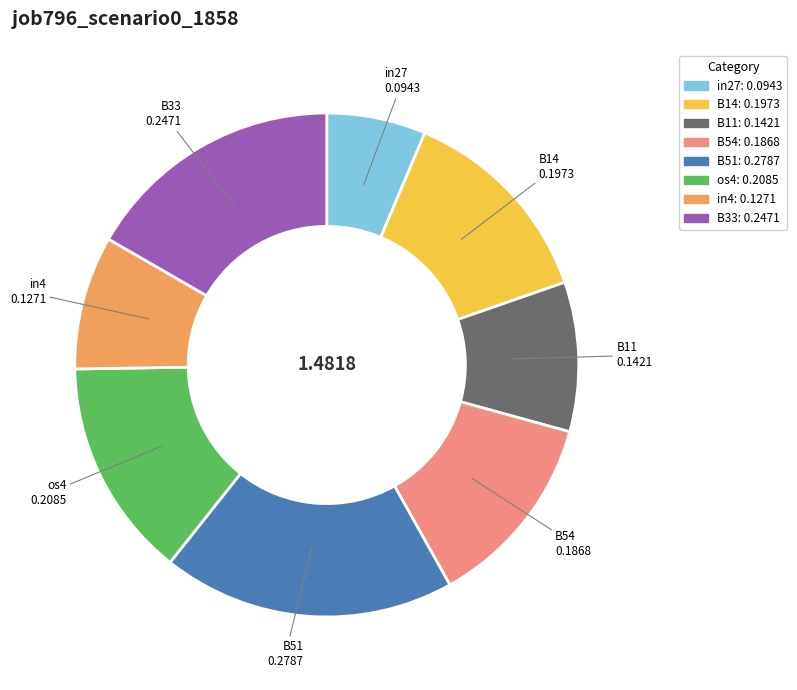

Between B14 and B54, which is larger?

B14